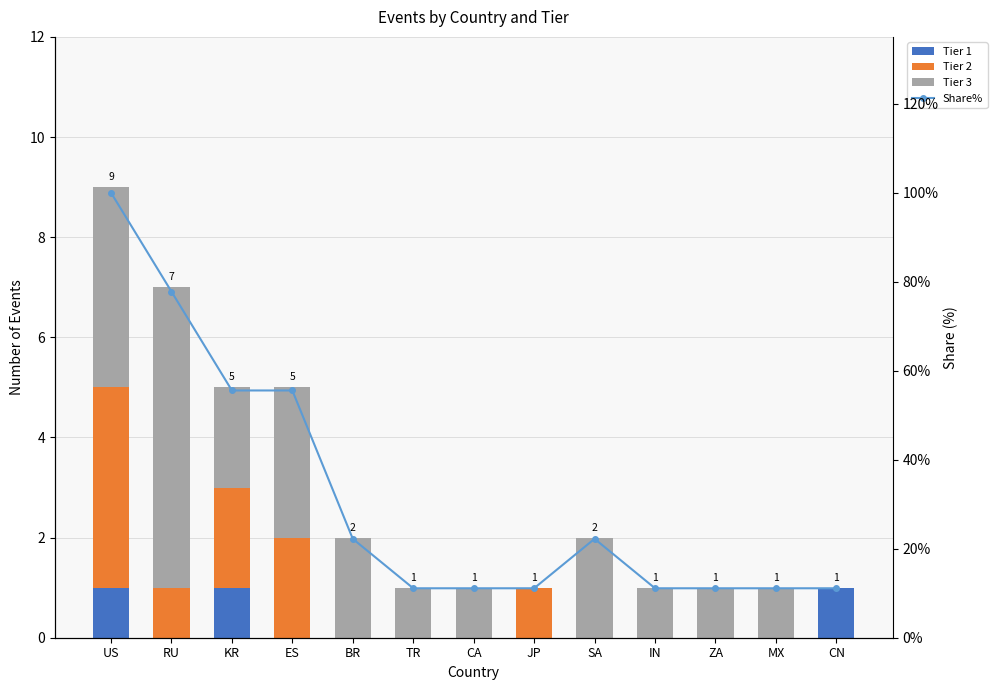

Between TR and JP, which series saw the biggest shift?

Tier 2